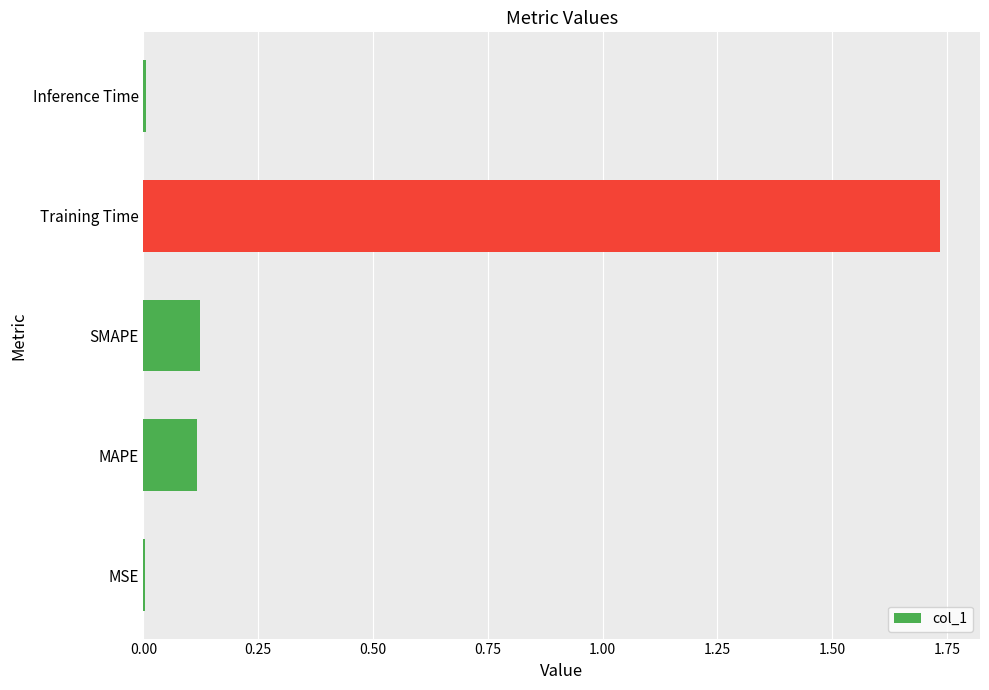

Is it true that the value at Training Time is 2.4?

False